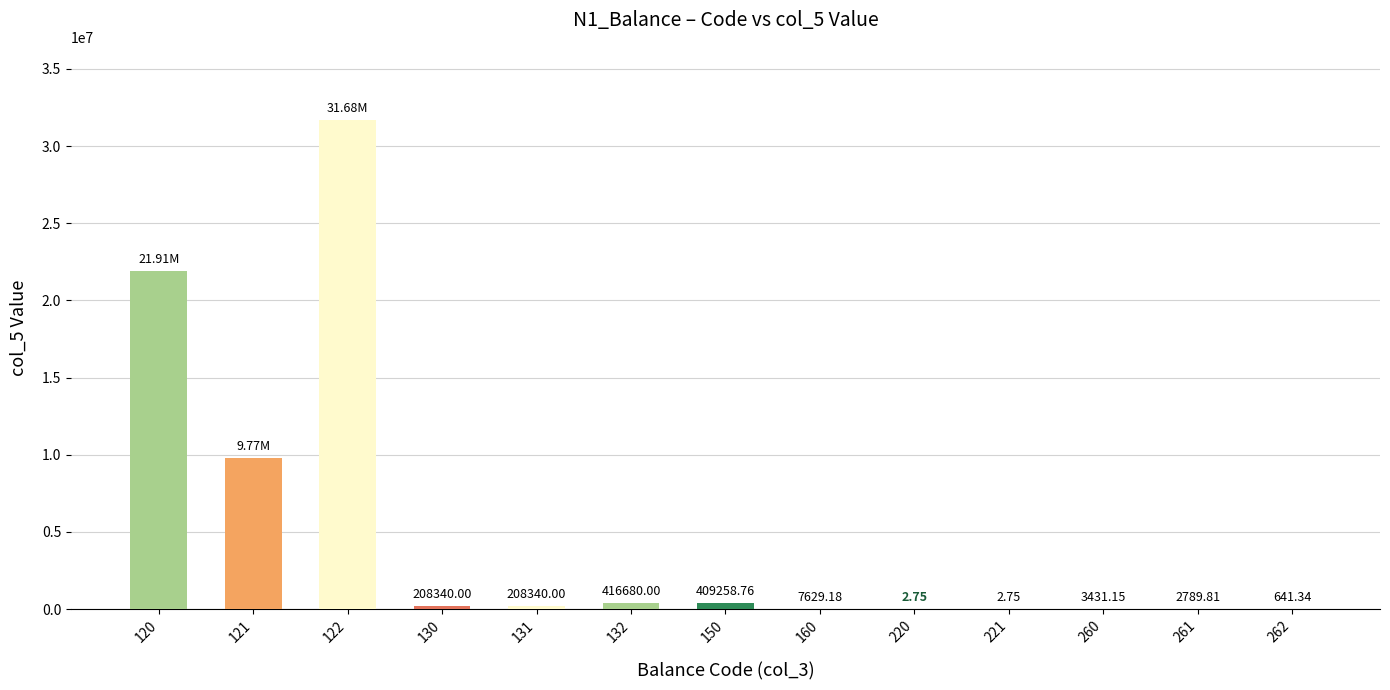

True or false: the data shows 2789.8 at 261.

True